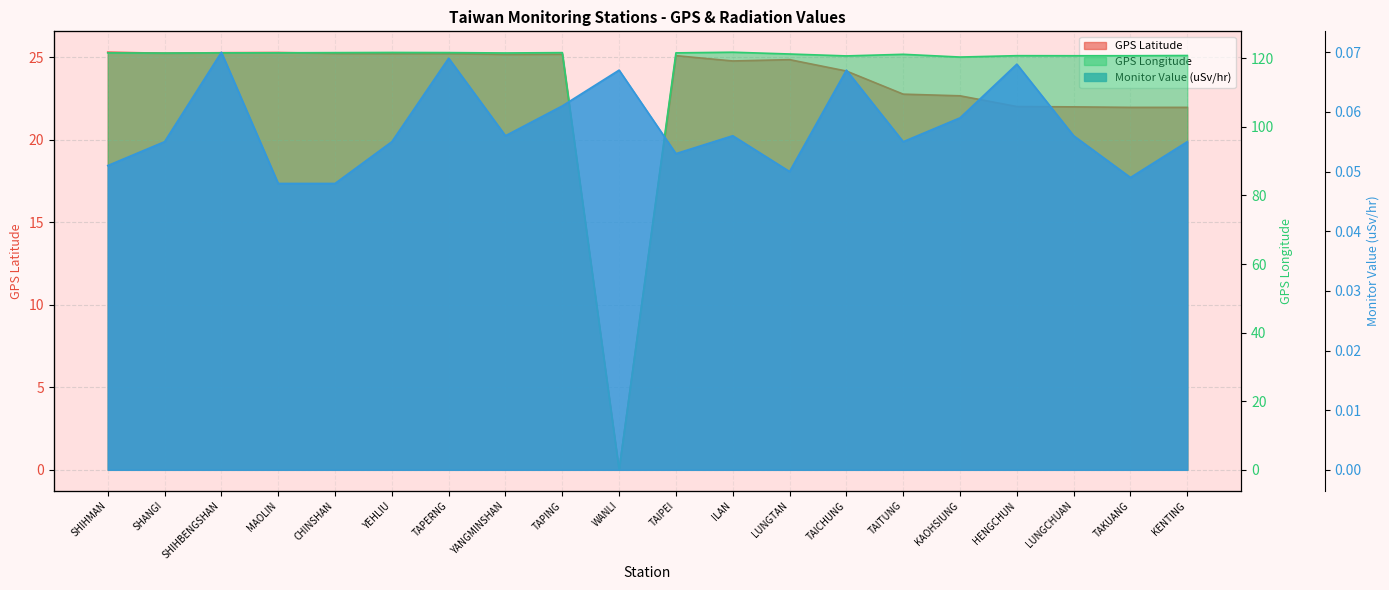

The value of Monitor Value (uSv/hr) at YEHLIU is 0.1. True or false?

True